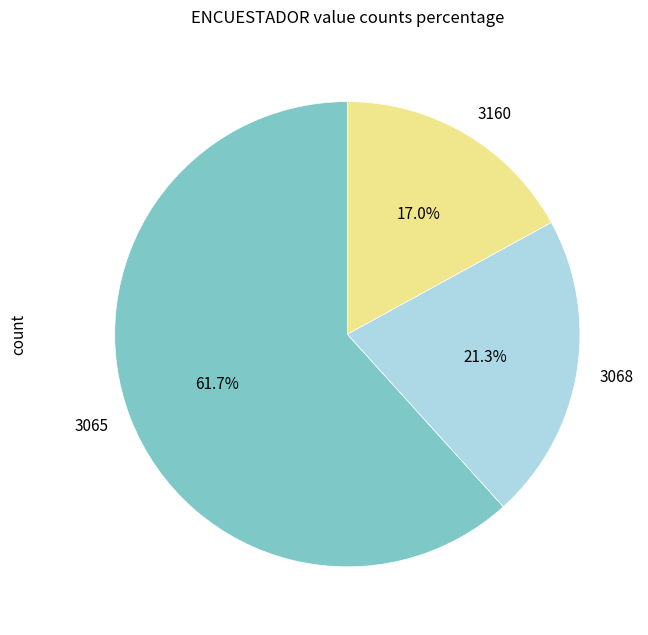

What is the largest slice in the pie chart?

3065